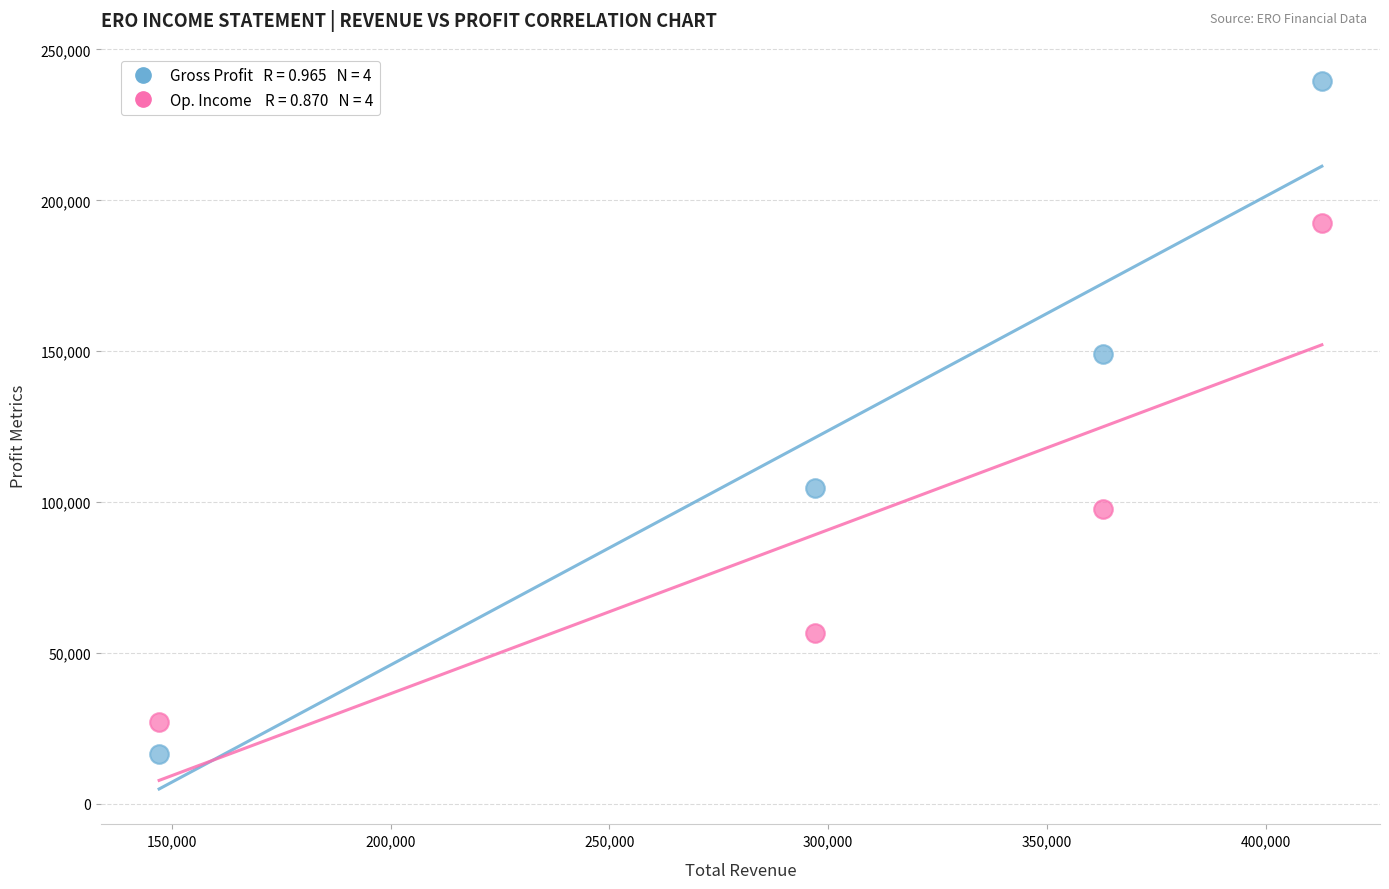

Across all data points, what is the average X value?

304900